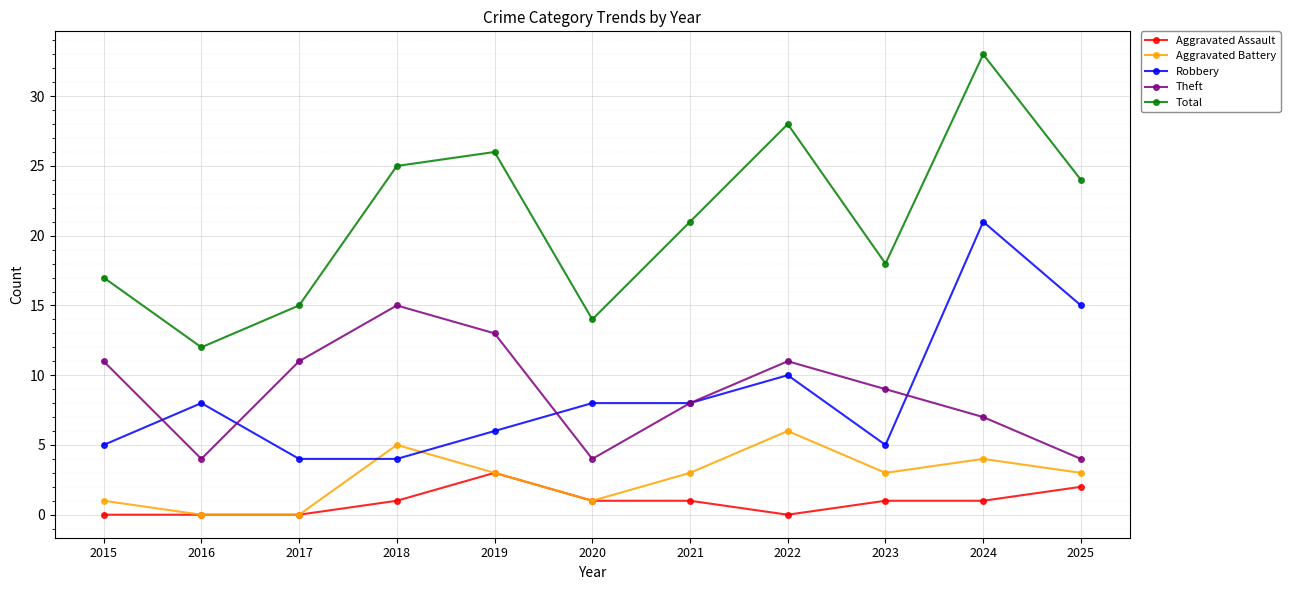

Does the chart display data point markers on the line(s)?

Yes